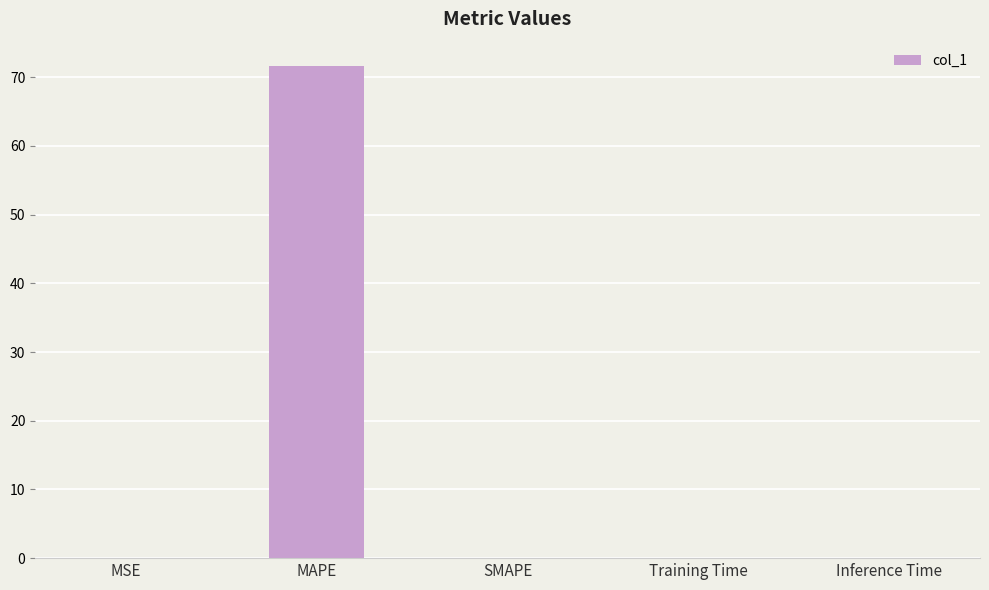

Which label corresponds to the largest value in the chart?

MAPE